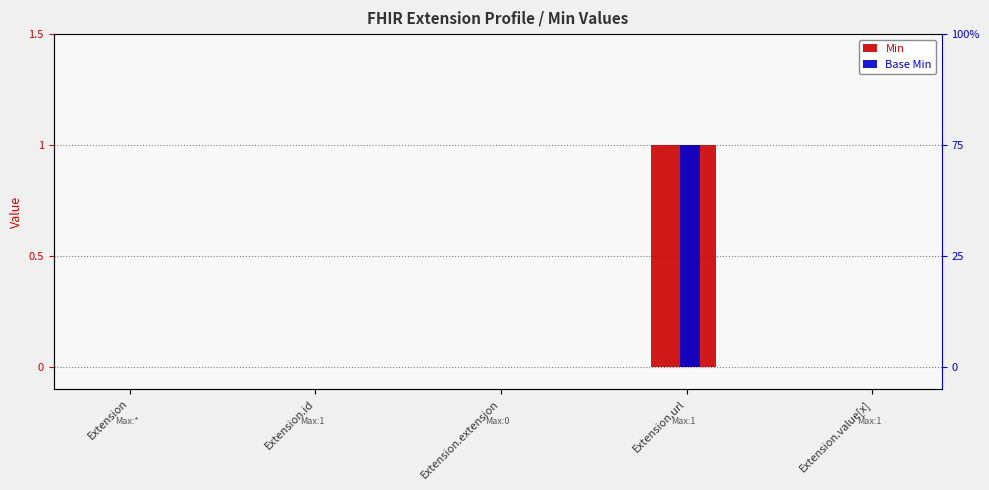

Which label corresponds to the largest value in the chart?

Extension.url